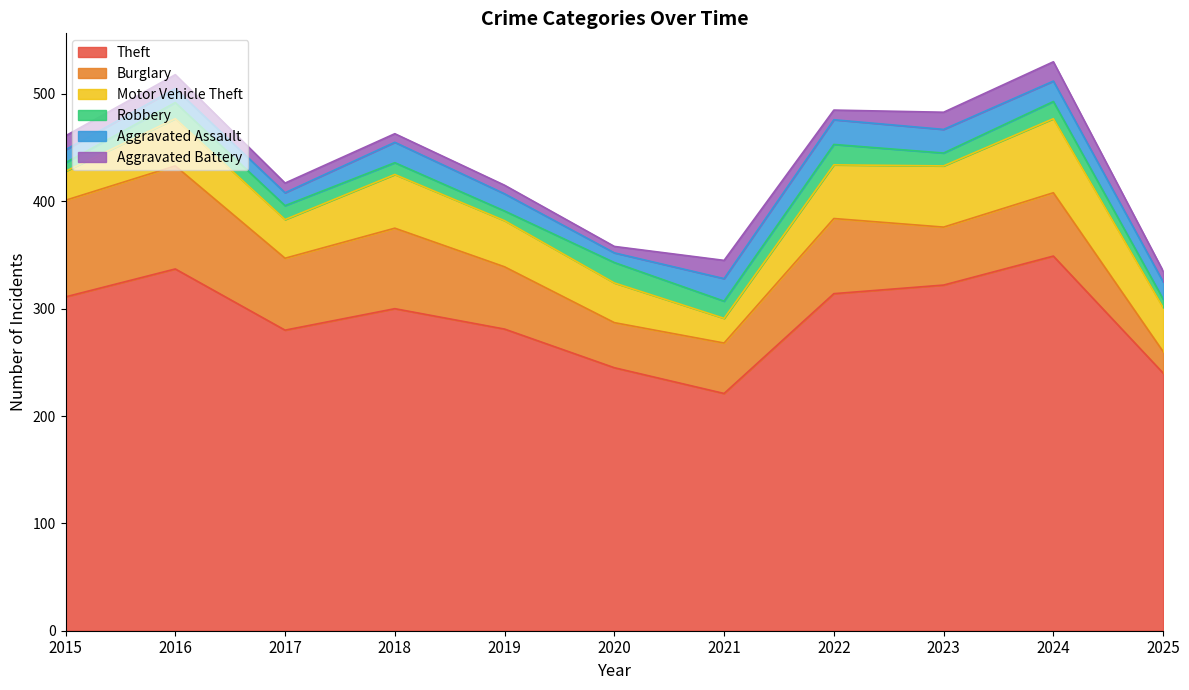

What is the spread (max minus min) of values at 2019?

273